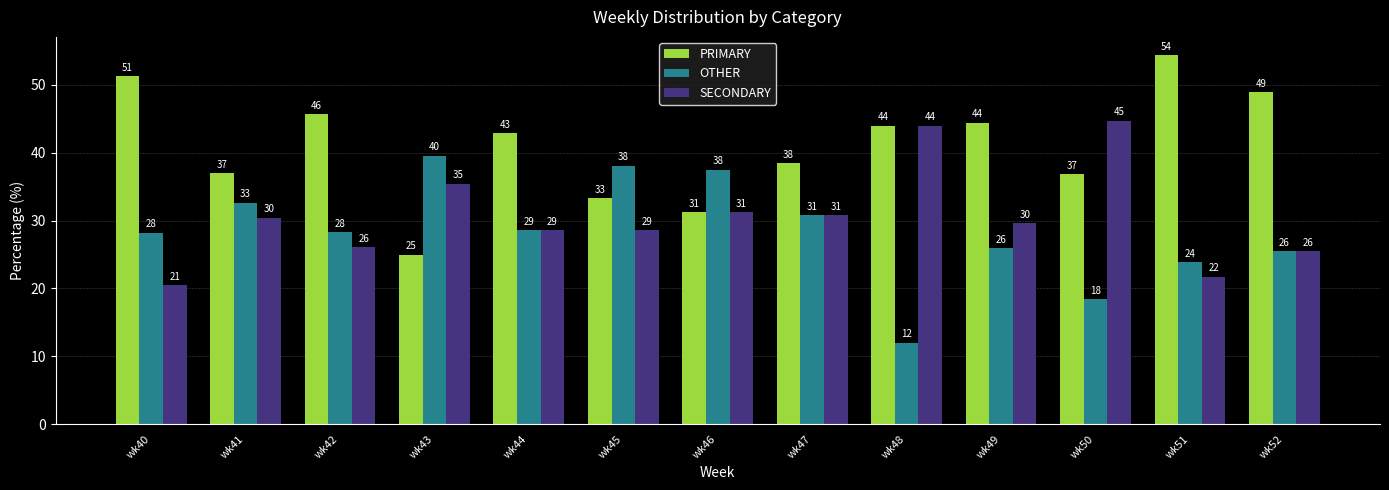

Does the chart contain any negative values?

No